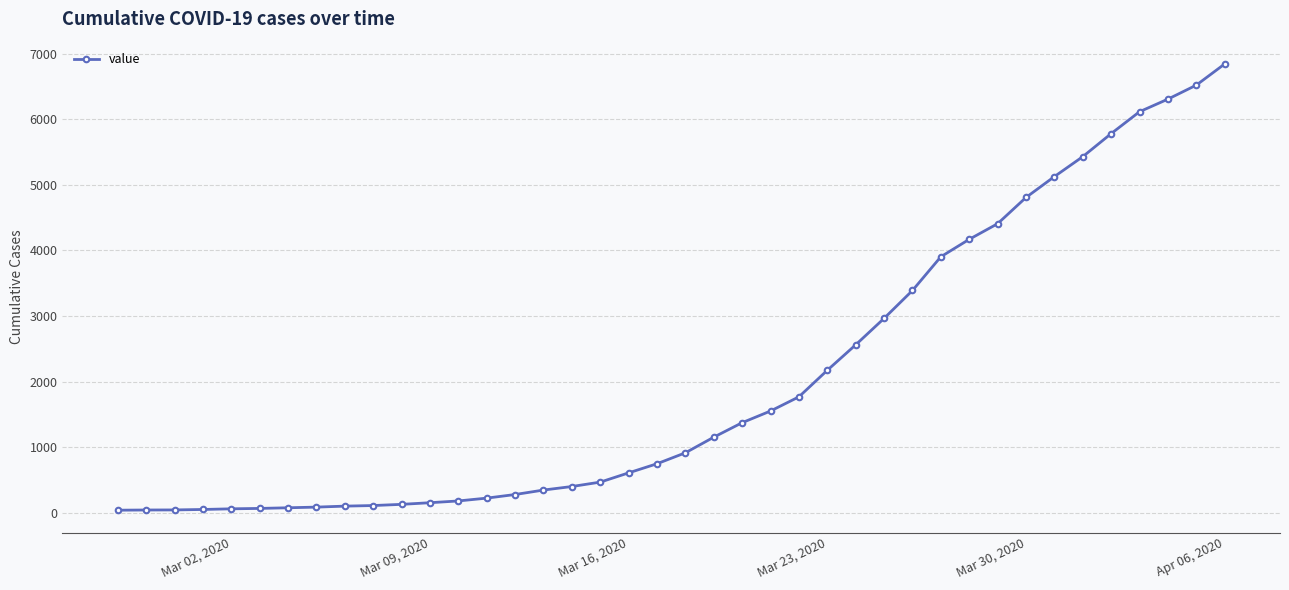

What is the average value?

2038